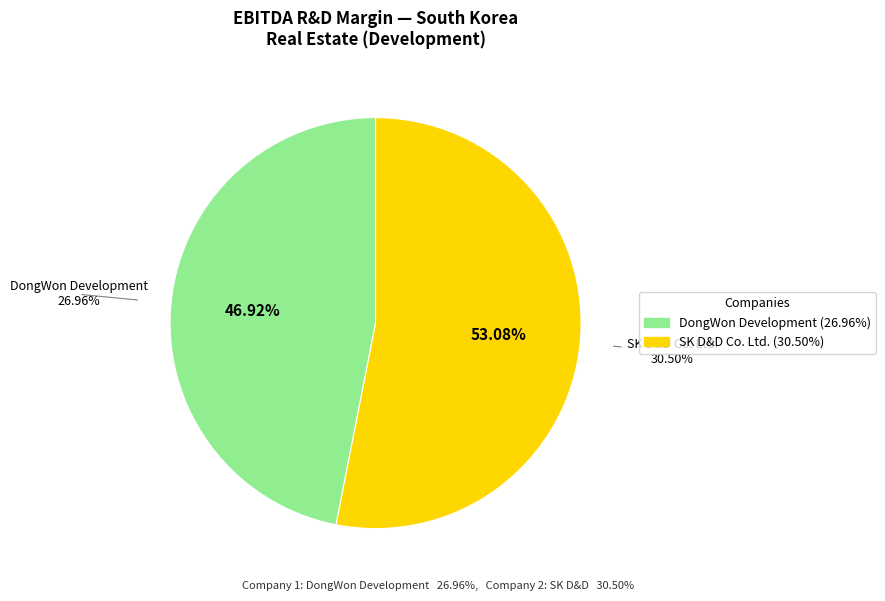

What is the largest slice in the pie chart?

SK D&D Co. Ltd.